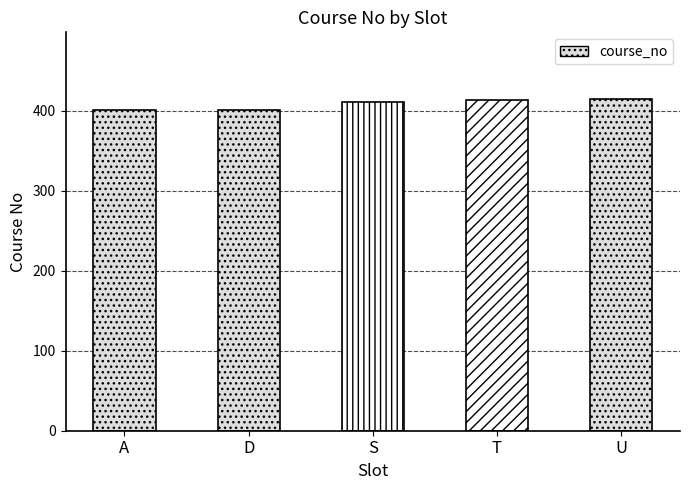

How many bars are there in total?

5